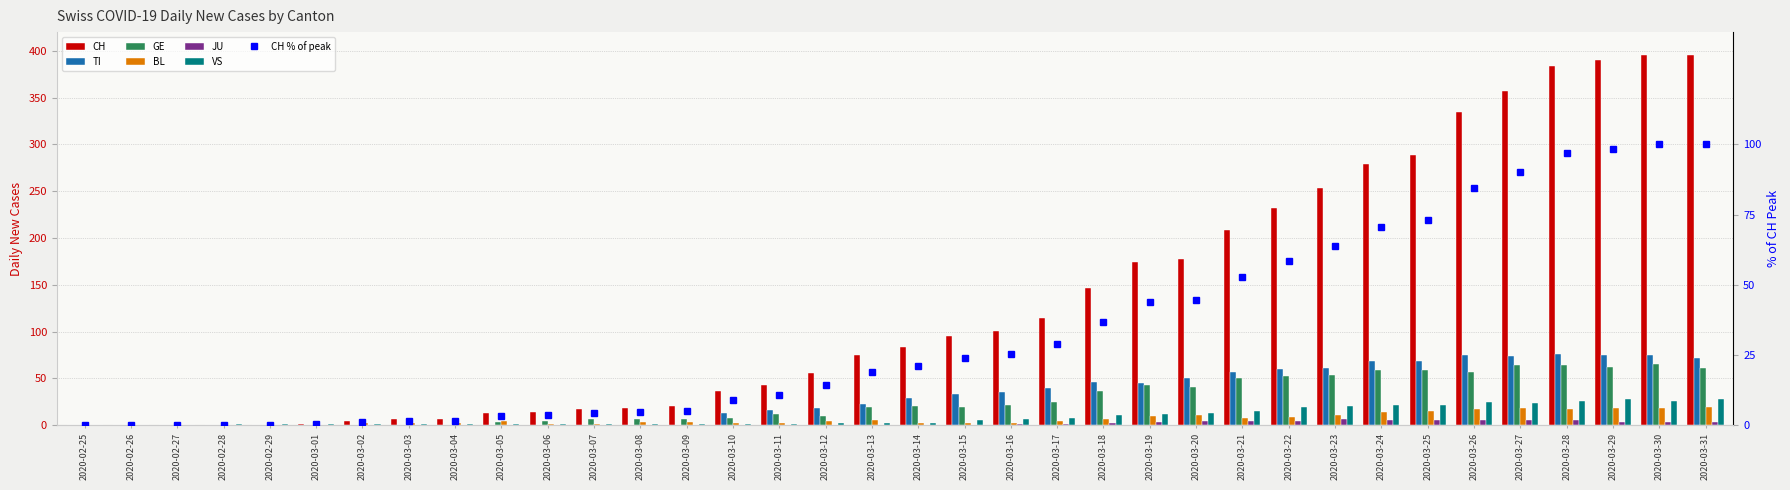

What position from the right is 2020-03-16?

16